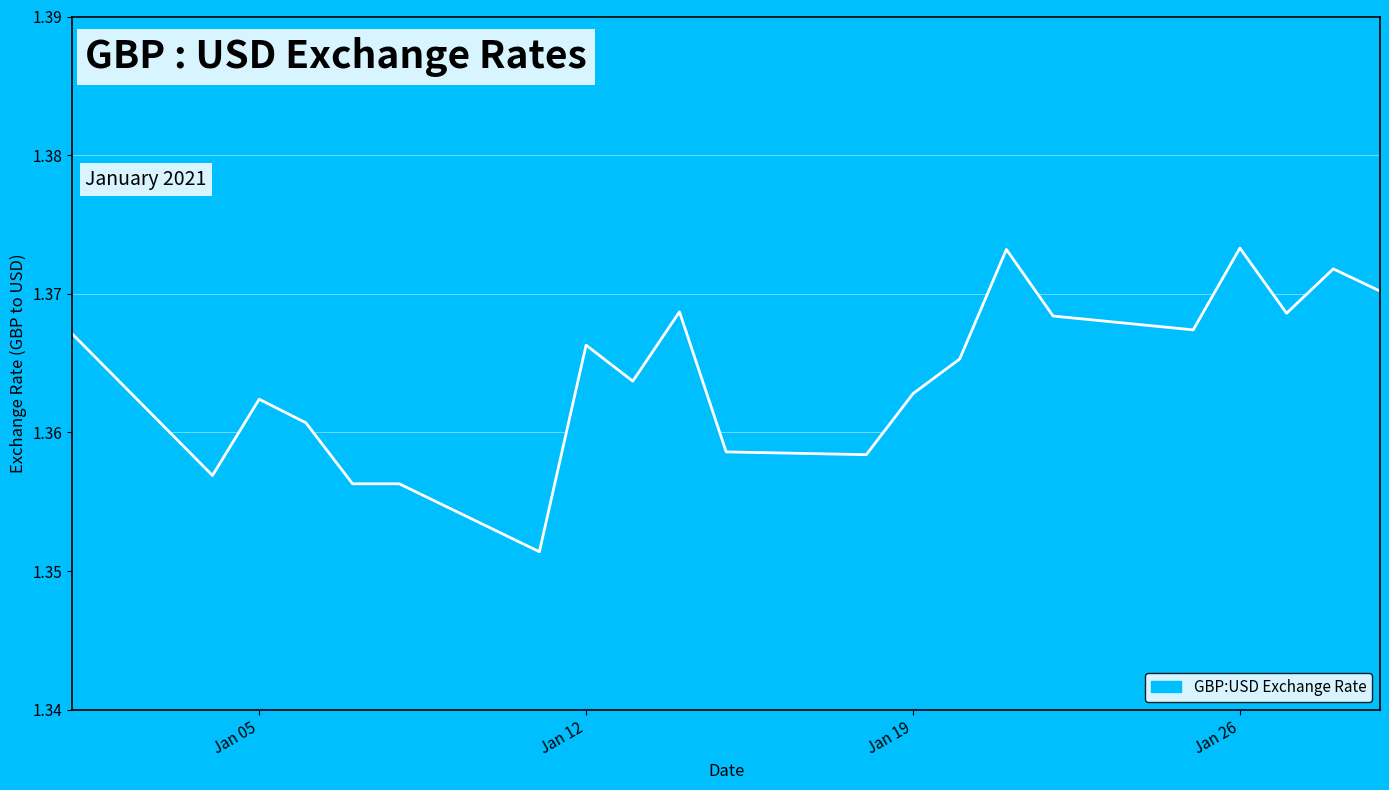

Is this an area chart (filled region under the line)?

Yes